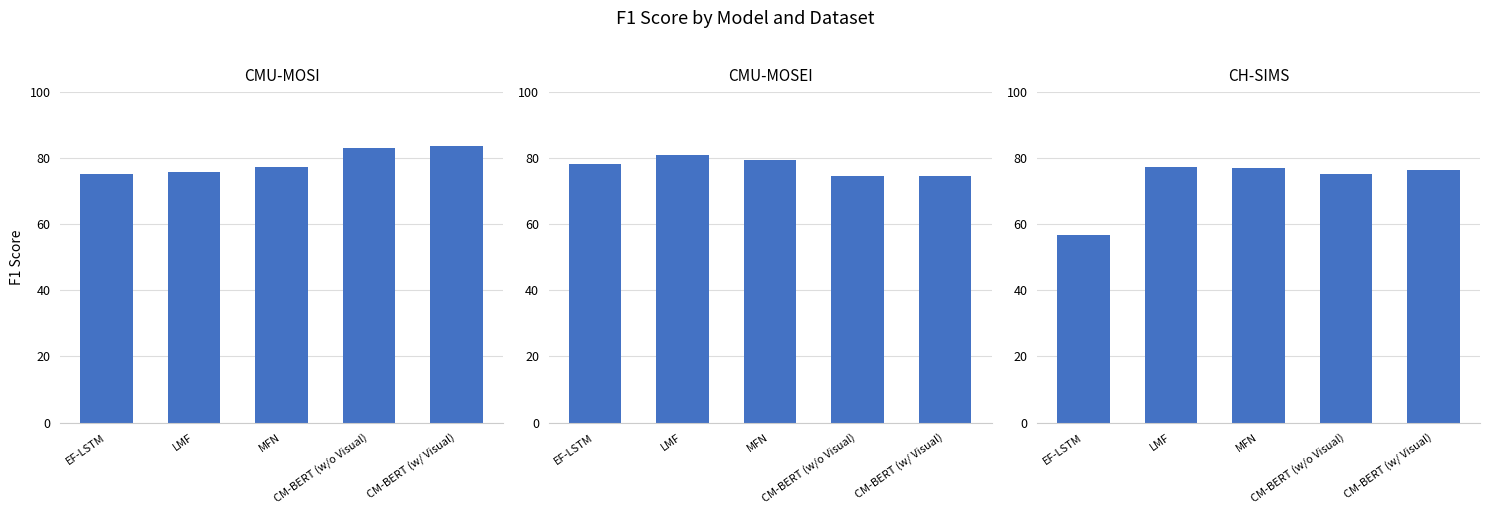

The CMU-MOSEI series shows 40.2 at MFN. True or false?

False